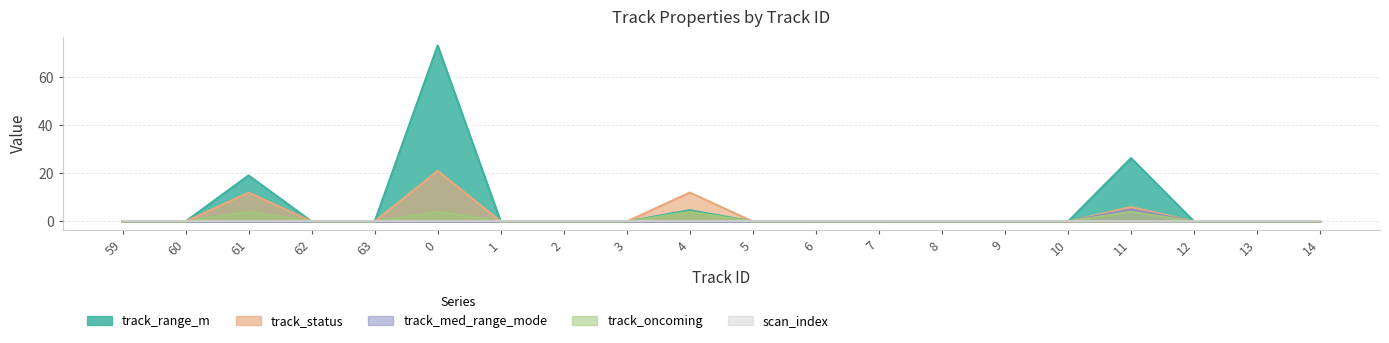

Rank the categories by track_med_range_mode value from highest to lowest.

11, 59, 60, 61, 62, 63, 0, 1, 2, 3, 4, 5, 6, 7, 8, 9, 10, 12, 13, 14